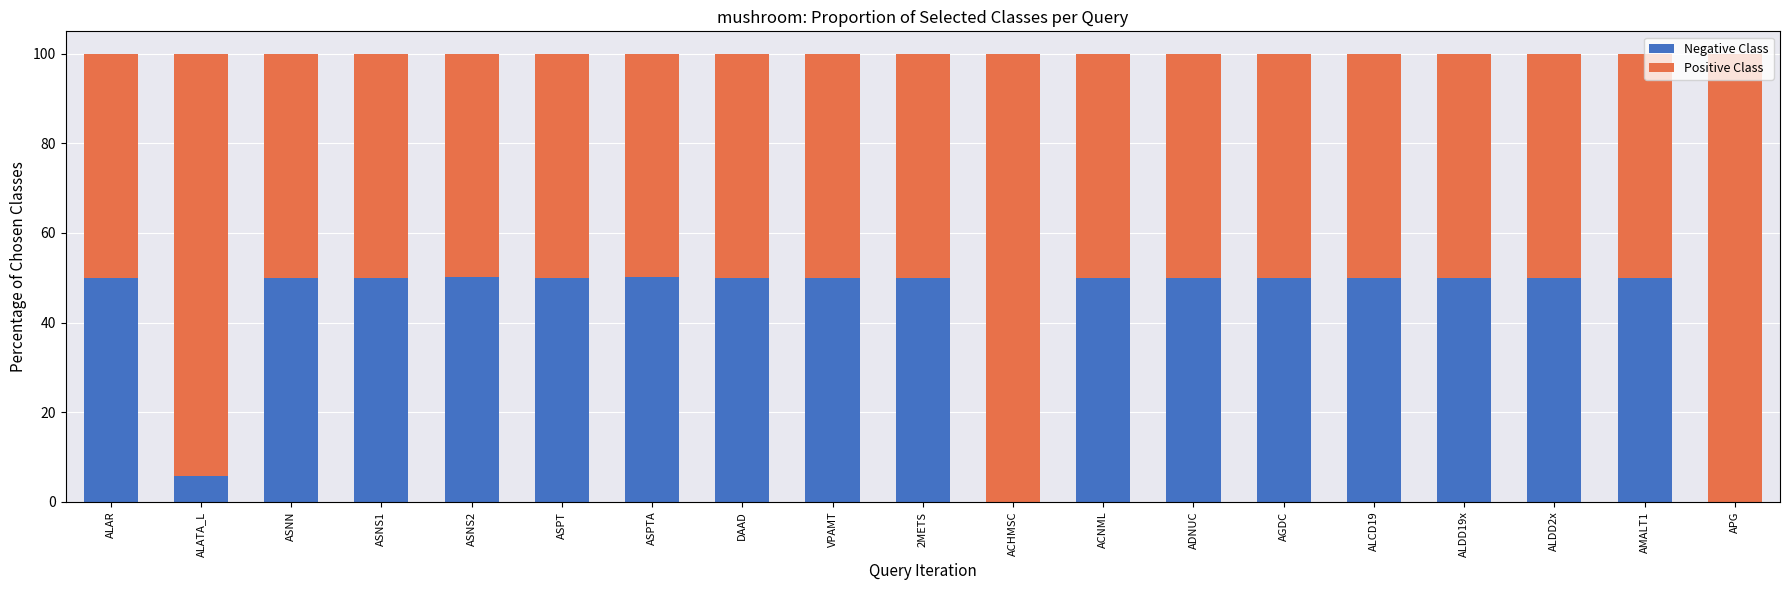

What is the total value across all series at ALAR?

100.0